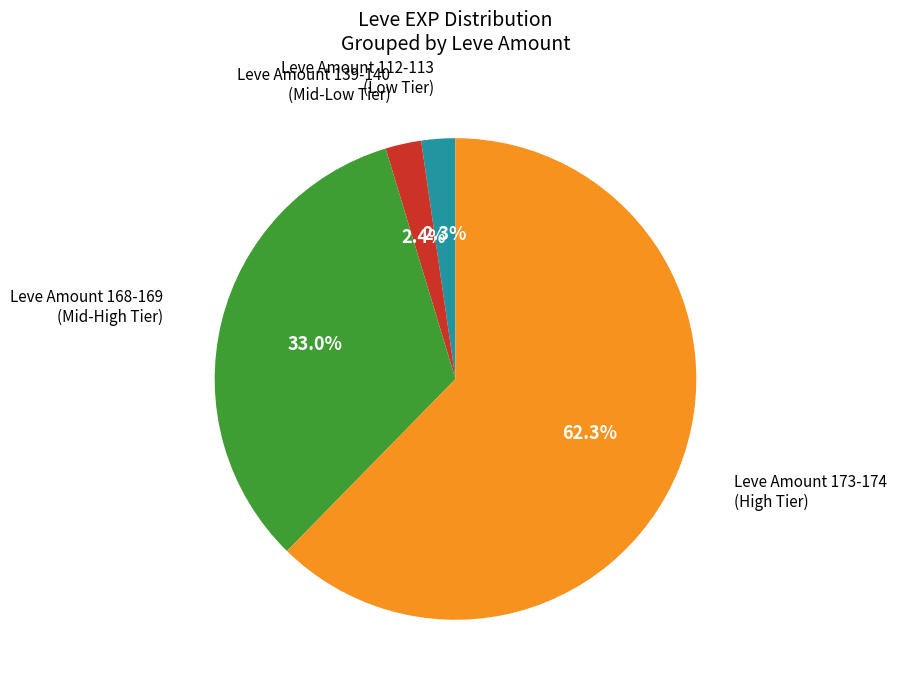

Count the number of slices in the pie.

4